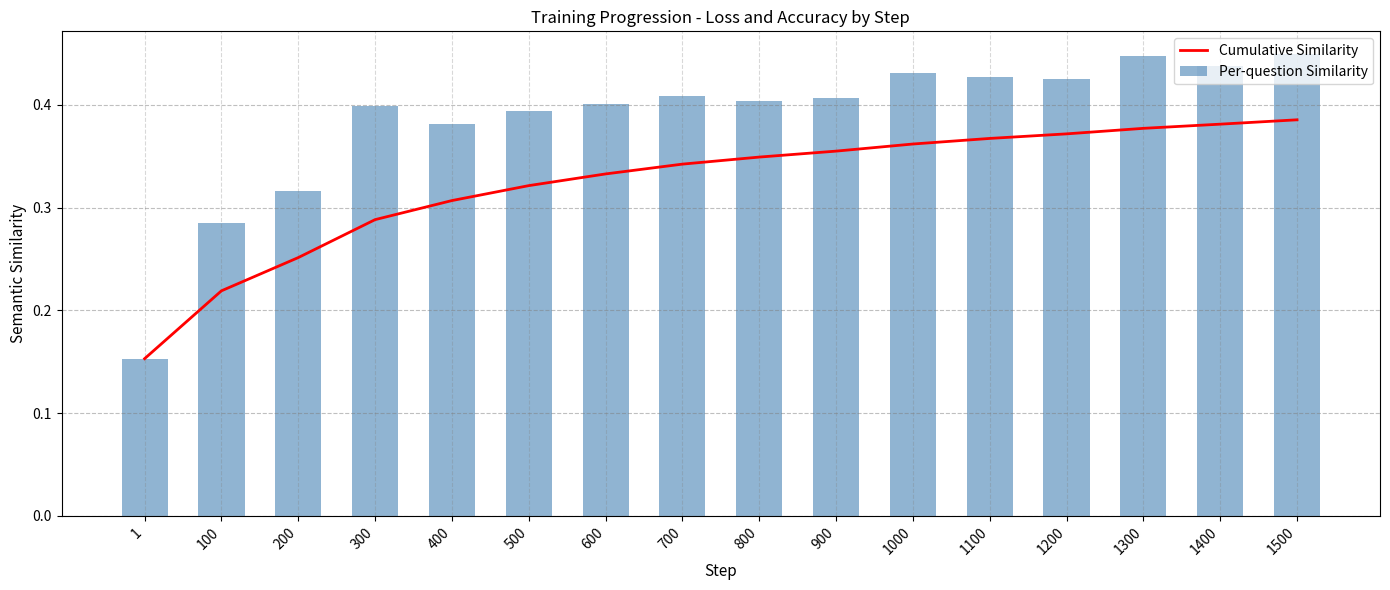

What is the difference between the second highest and second lowest values in the Cumulative Similarity series?

0.2